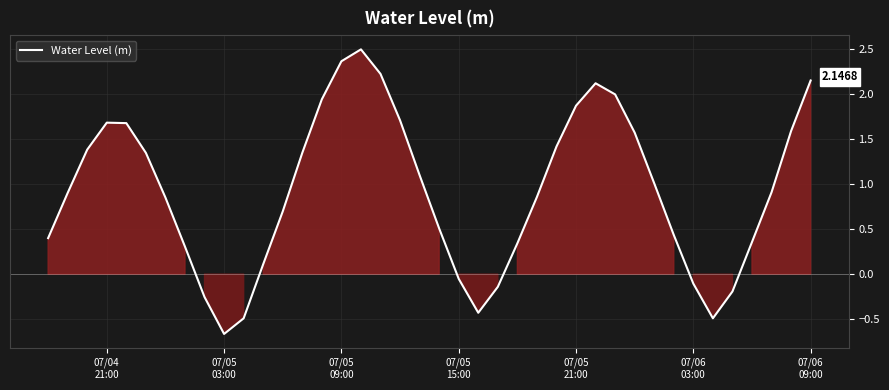

What is the difference between the maximum and minimum values?

3.2